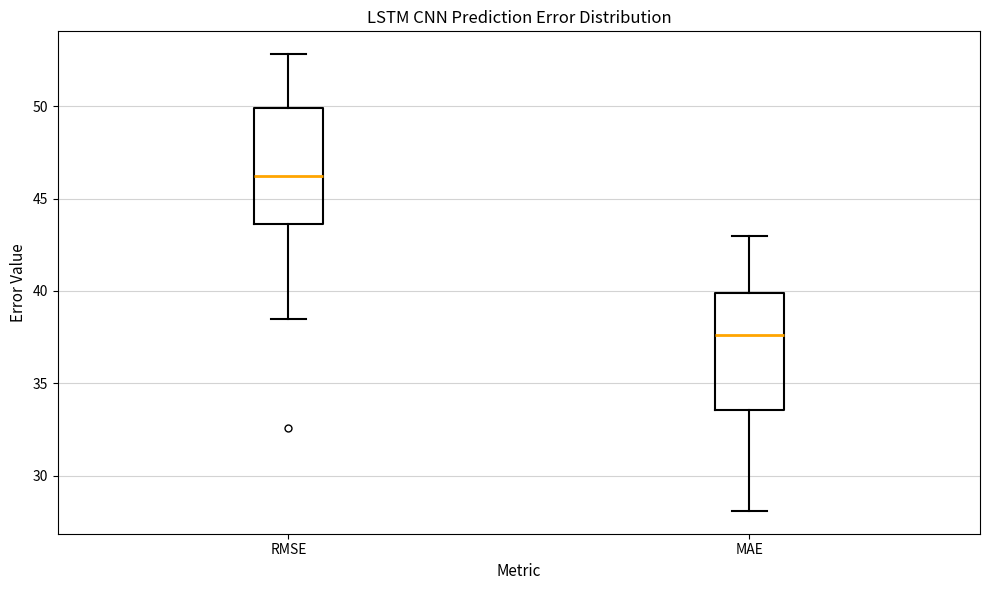

Which box has the lowest median line?

MAE